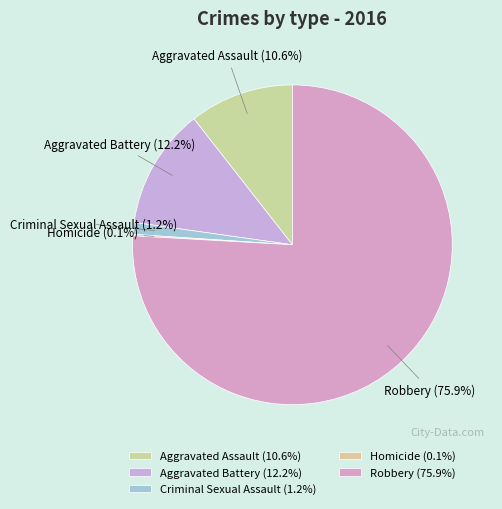

True or false: Aggravated Battery accounts for 12% of the total.

True